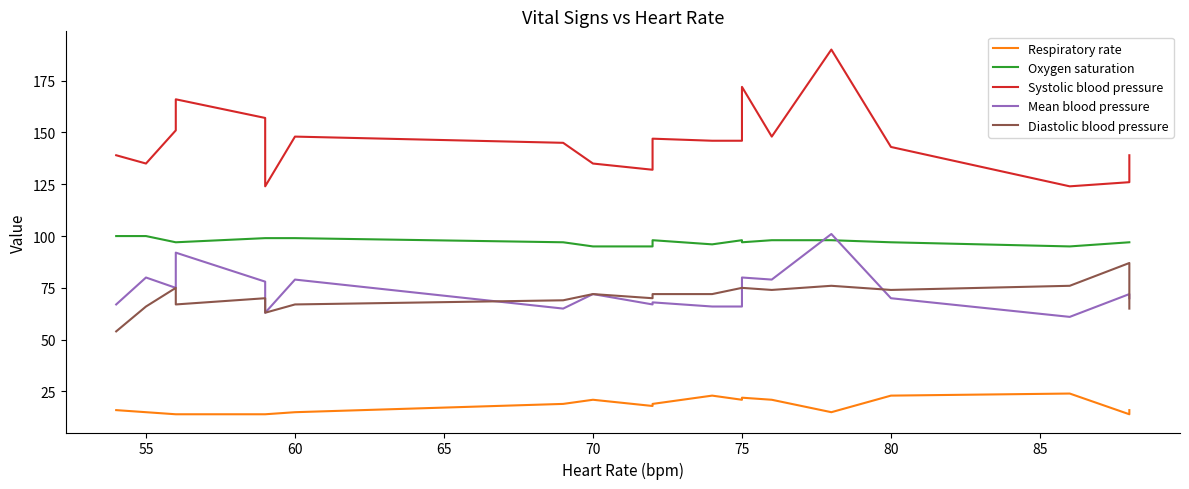

What is the label of the 2nd point from the left?

55